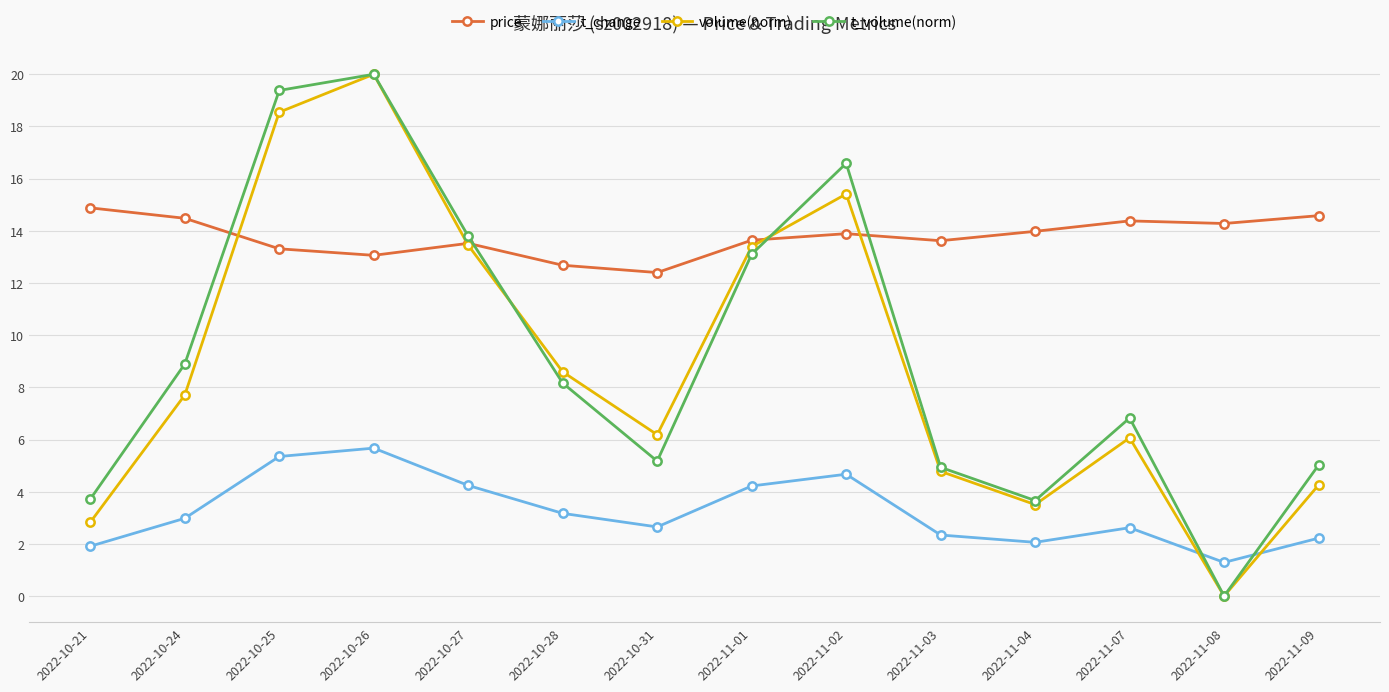

At which label is t_volume(norm) closest to 10?

2022-10-24